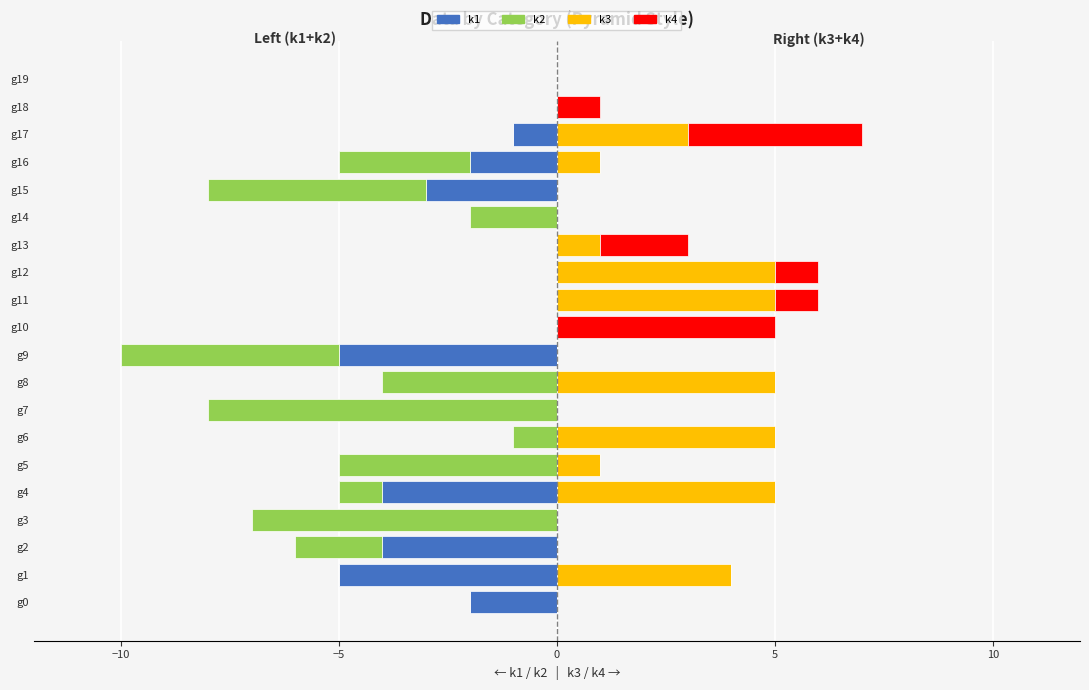

True or false: k2 has a value of 0 at g10.

True